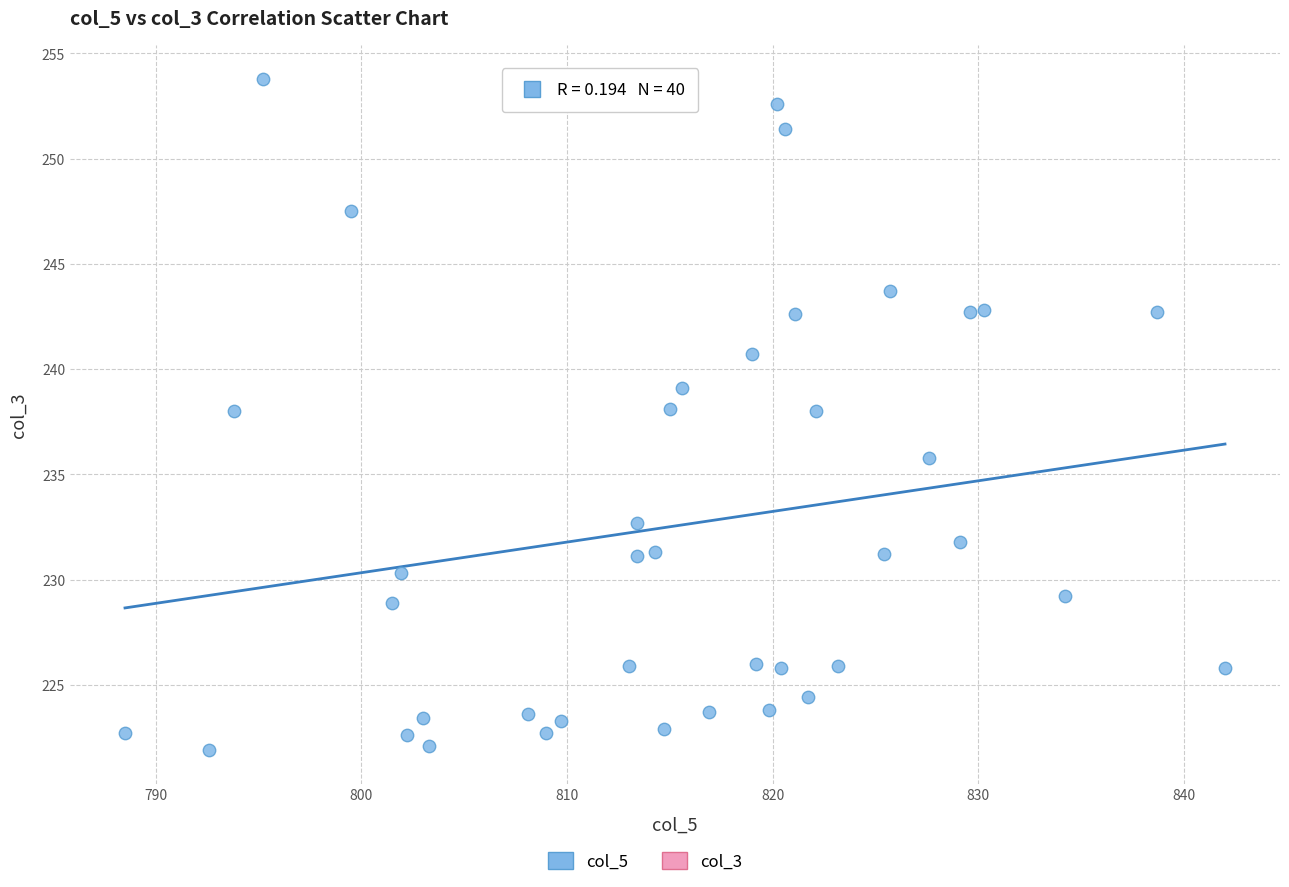

What is the range of Y values (max minus min)?

31.9